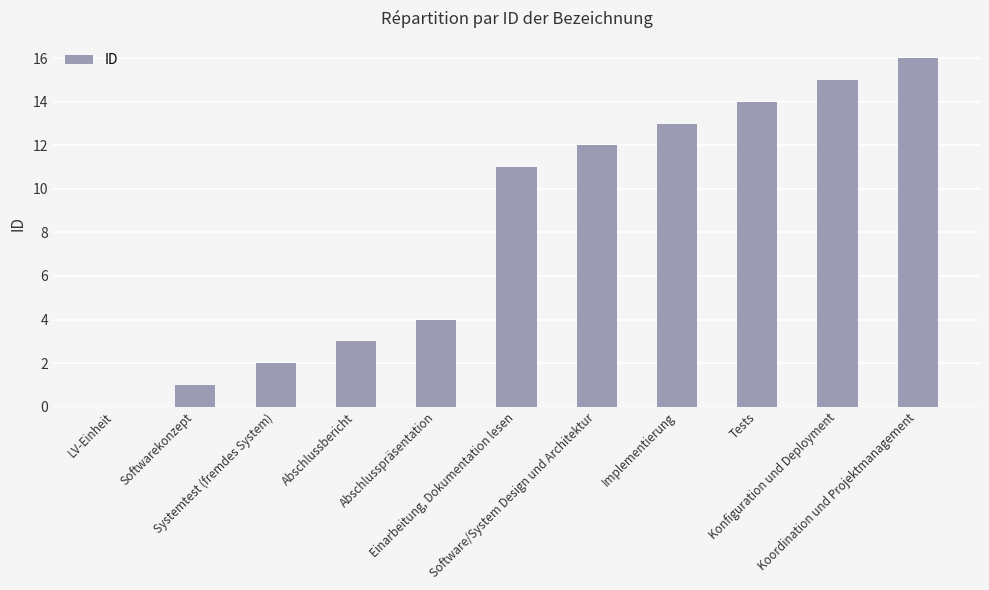

What value does the data have at Abschlussbericht?

3